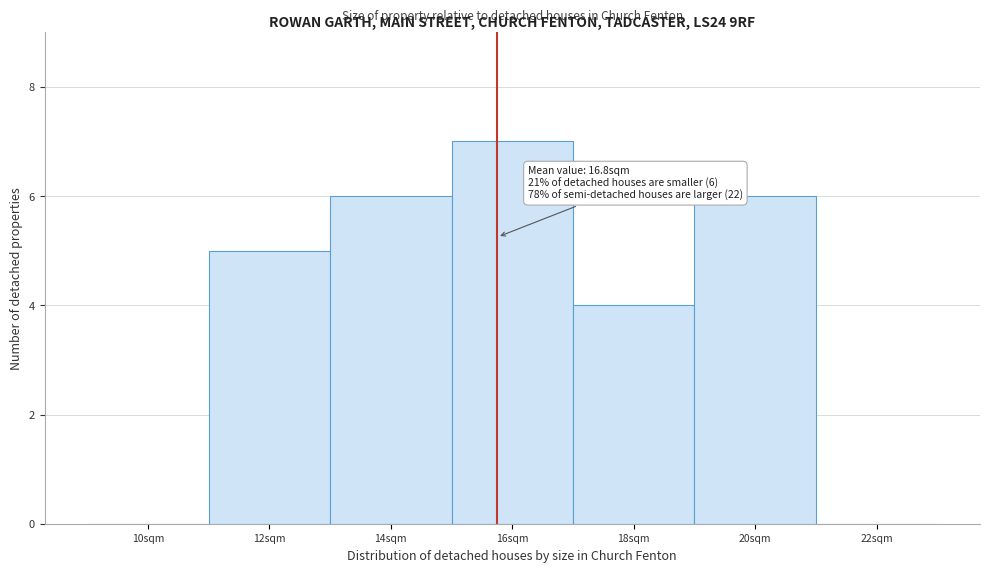

Reading left to right, what are all the values shown in this chart?

10sqm=0	12sqm=5	14sqm=6	16sqm=7	18sqm=4	20sqm=6	22sqm=0